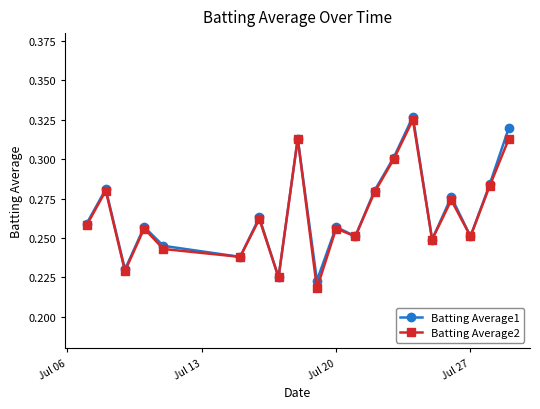

What is the sum of all Batting Average1 values?

5.3